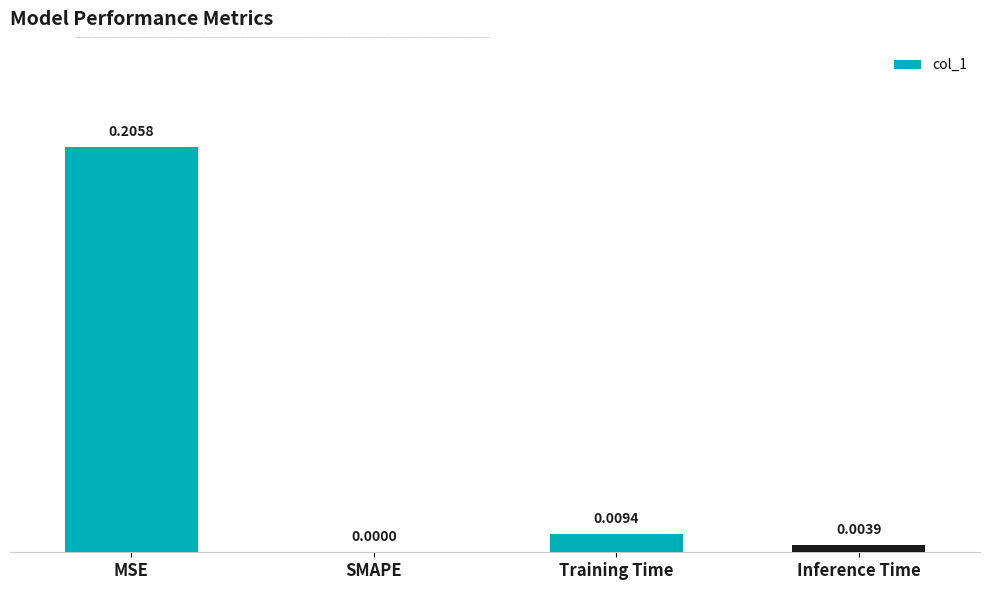

Where is the data nearest to the value 0?

SMAPE